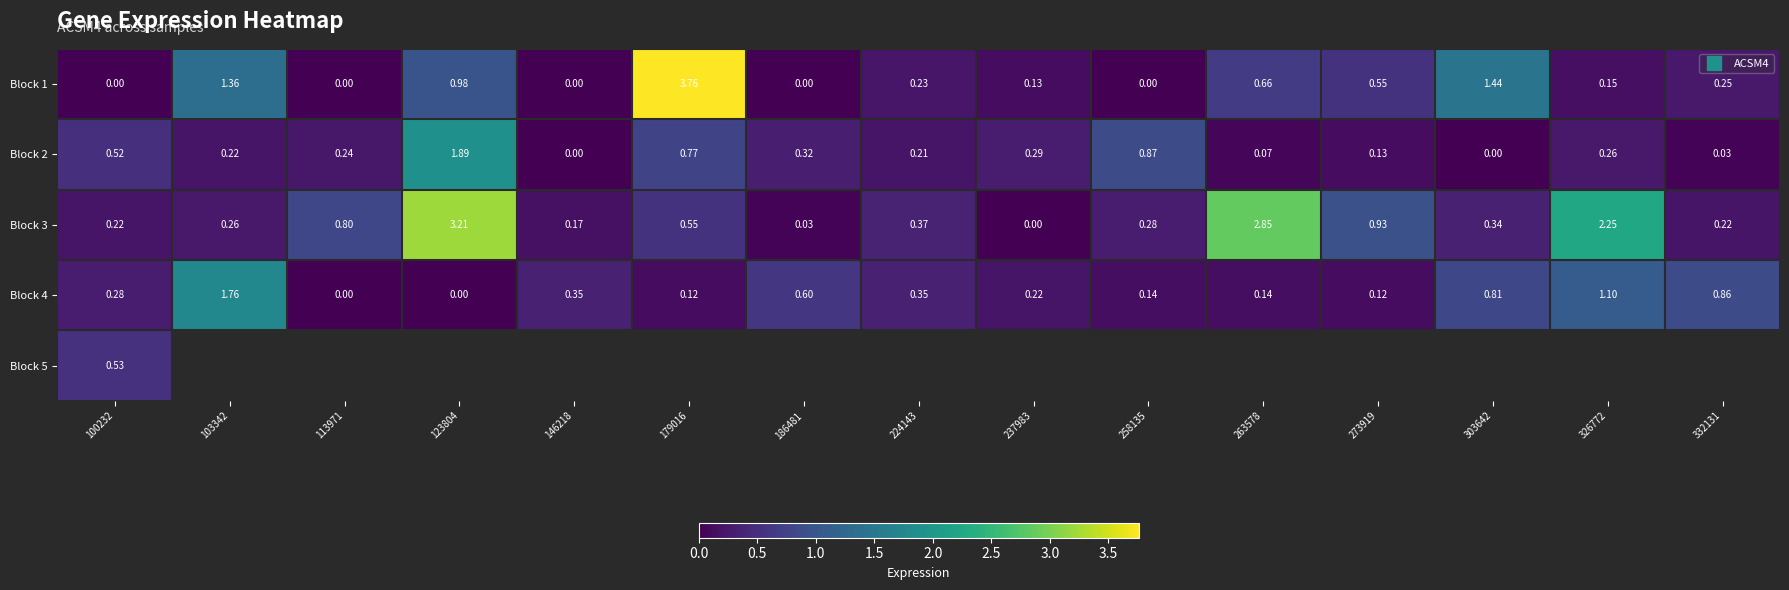

Between 237983 and 258135, which series saw the biggest shift?

Block 2